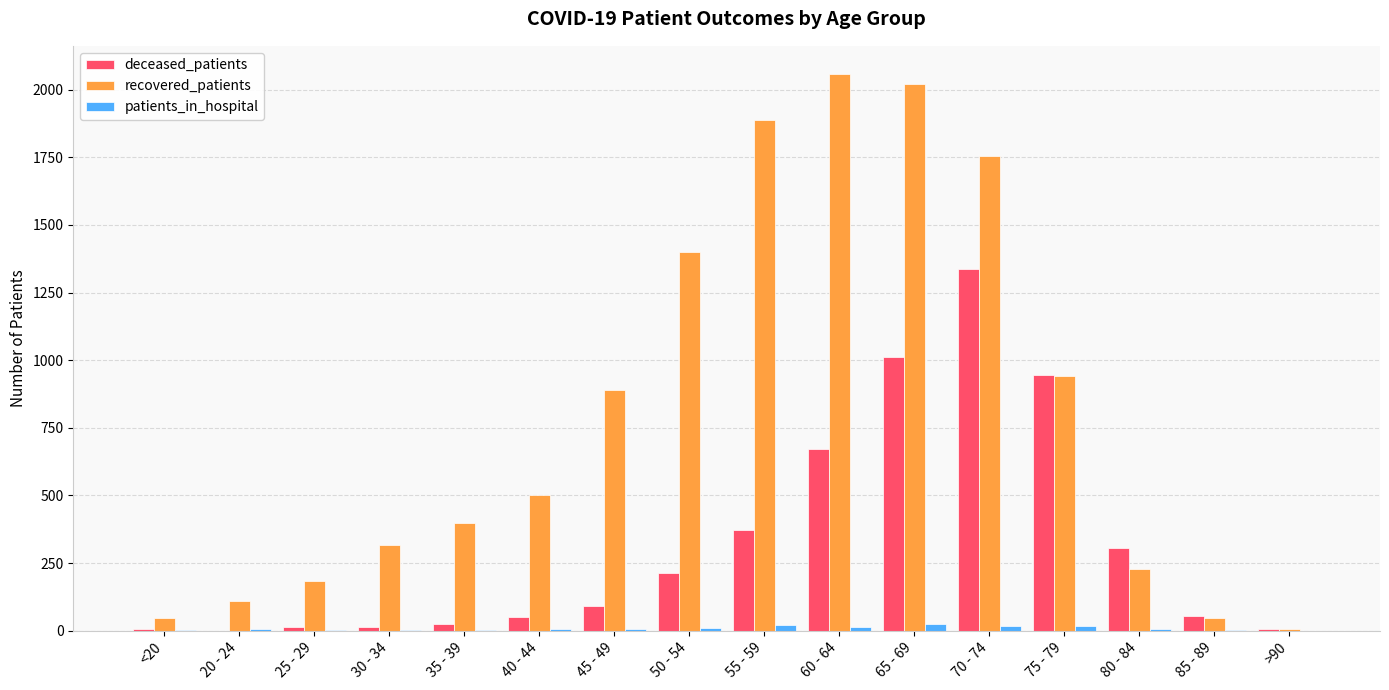

Where is recovered_patients nearest to the value 1033?

75 - 79